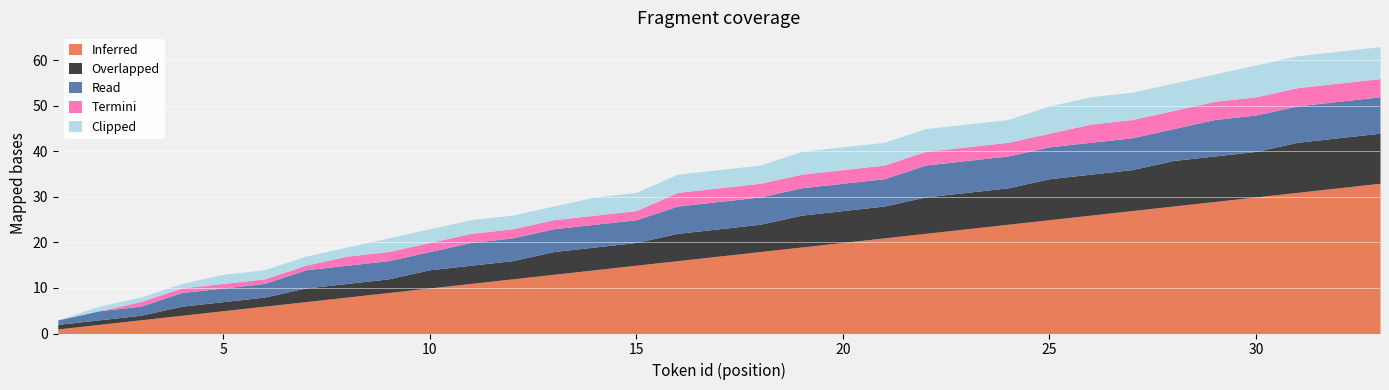

What is the spread (max minus min) of values at 23?

20